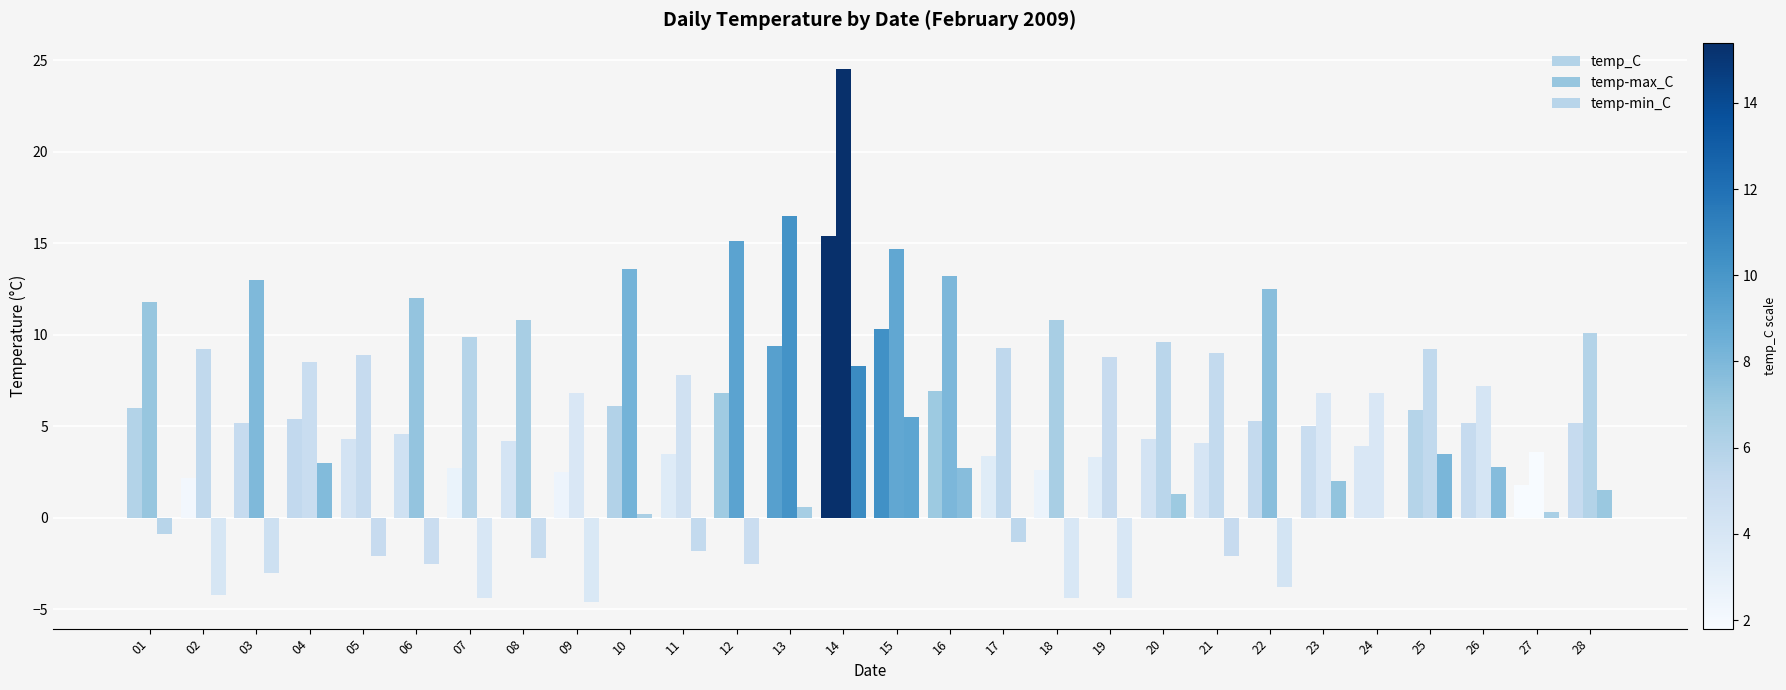

What is the lowest value of the temp-min_C series?

-4.6